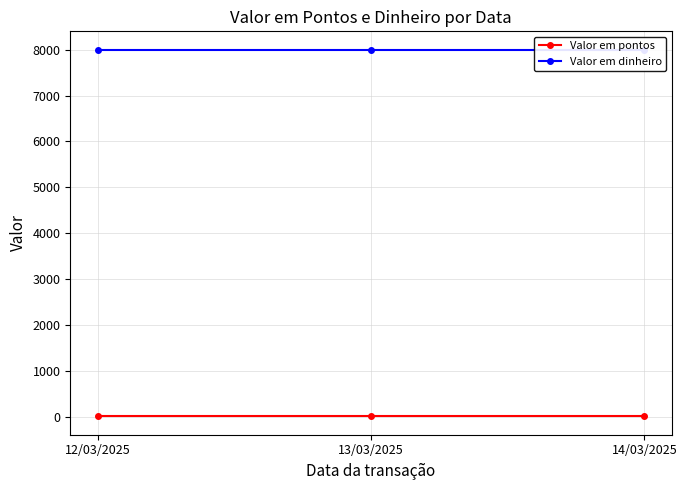

What is the label of the 1st point from the right?

14/03/2025